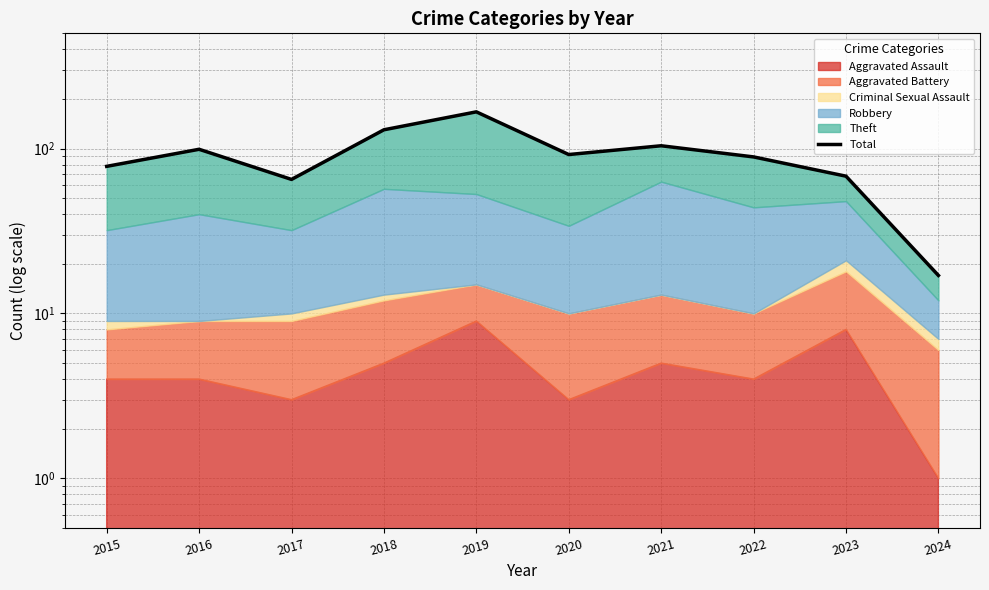

How many lines are shown in the chart?

1